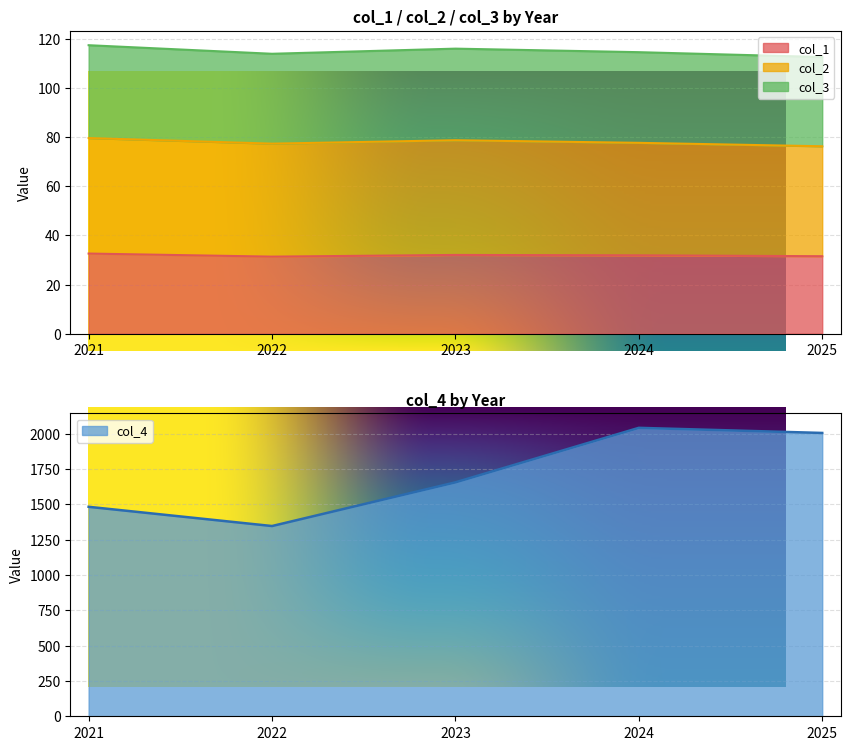

What is the sum of all col_1 values?

159.4